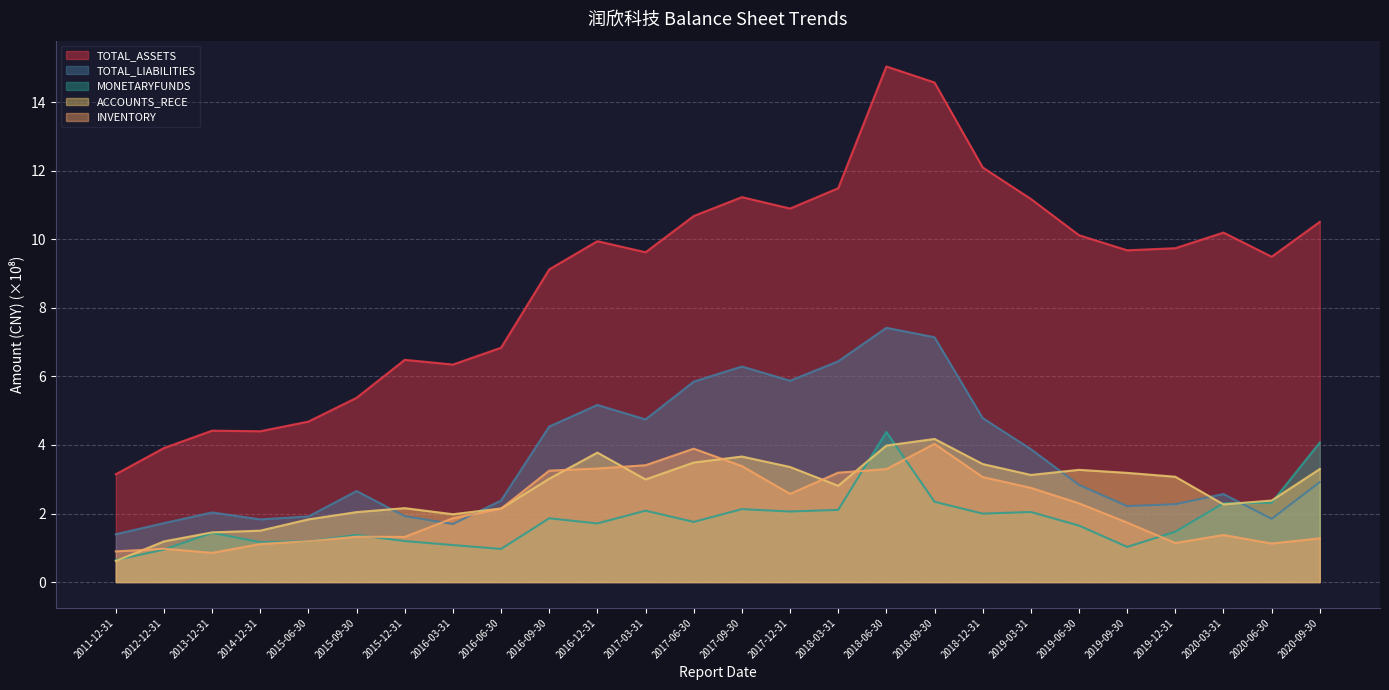

What is the approximate value of ACCOUNTS_RECE at 2017-06-30?

3.5